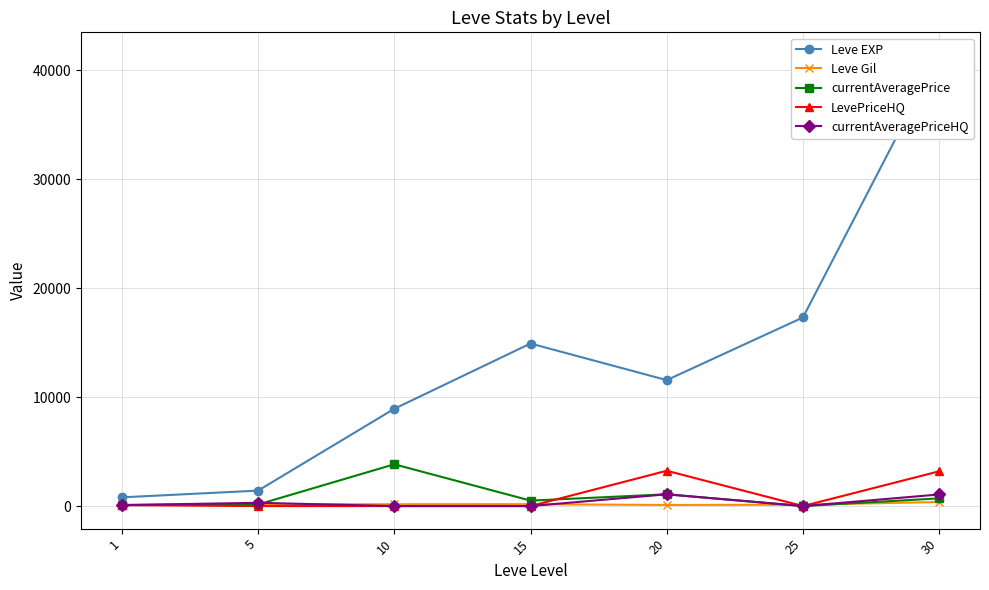

At which label does LevePriceHQ reach its peak?

20